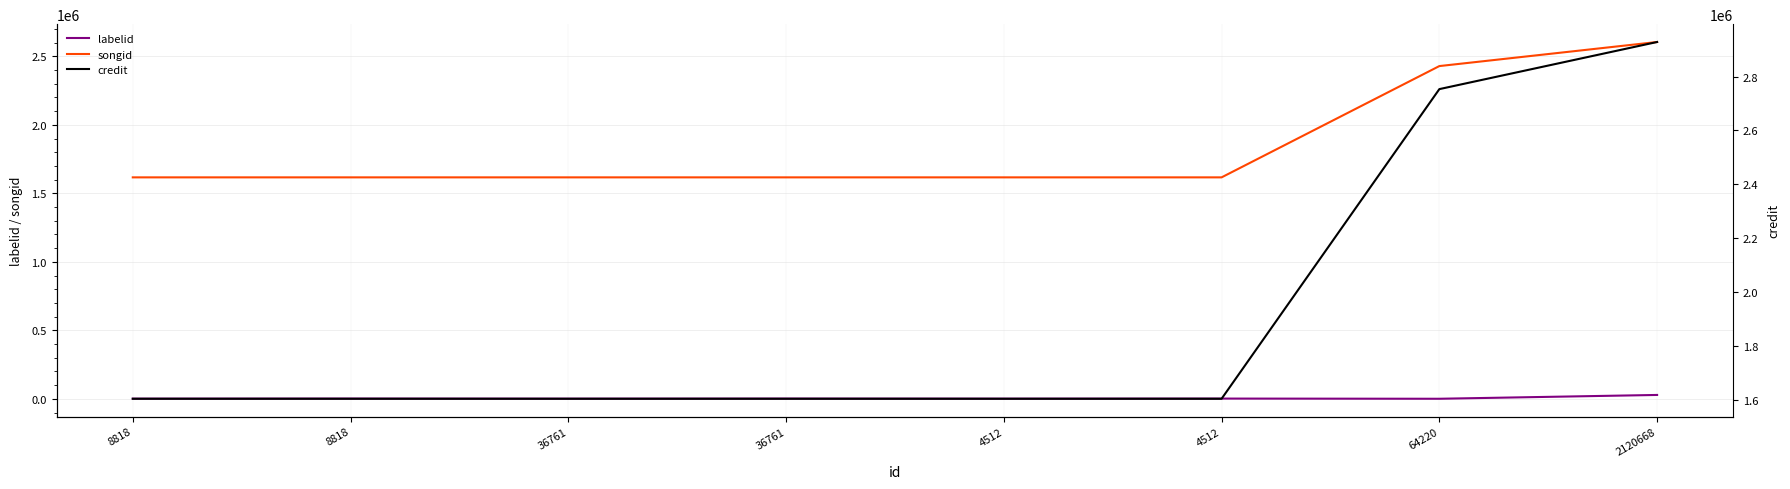

What is the smallest value displayed?

681